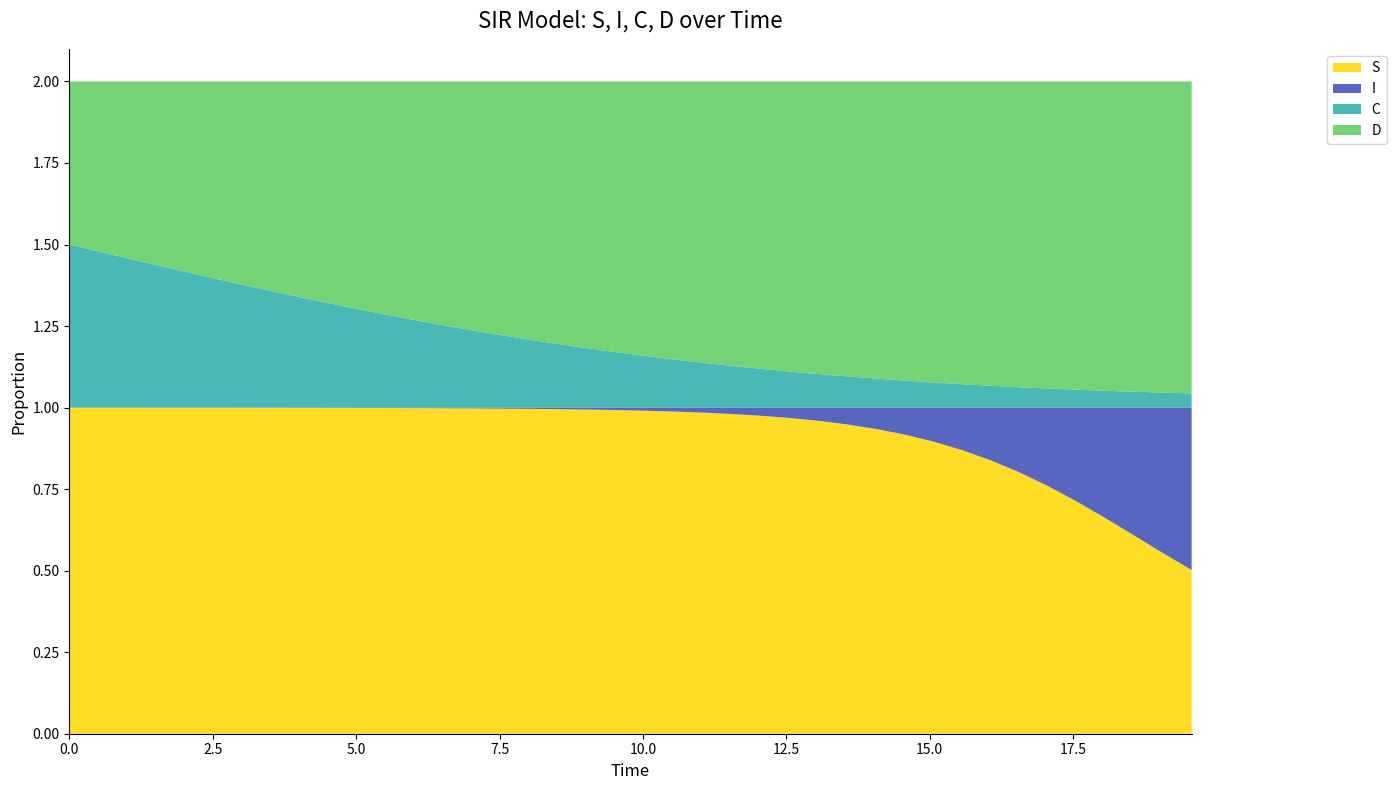

Reading right to left, transcribe all the data shown in this chart.

S: 0.5	0.6	0.6	0.7	0.7	0.8	0.8	0.8	0.9	0.9	0.9	0.9	0.9	1.0	1.0	1.0	1.0	1.0	1.0	1.0	1.0	1.0	1.0	1.0	1.0	1.0	1.0	1.0	1.0	1.0	1.0	1.0	1.0	1.0	1.0	1.0	1.0	1.0	1.0	1.0
I: 0.5	0.4	0.4	0.3	0.3	0.2	0.2	0.2	0.1	0.1	0.1	0.1	0.1	0.0	0.0	0.0	0.0	0.0	0.0	0.0	0.0	0.0	0.0	0.0	0.0	0.0	0.0	0.0	0.0	0.0	0.0	0.0	0.0	0.0	0.0	0.0	0.0	0.0	0.0	0.0
C: 0.0	0.0	0.0	0.1	0.1	0.1	0.1	0.1	0.1	0.1	0.1	0.1	0.1	0.1	0.1	0.1	0.1	0.1	0.1	0.2	0.2	0.2	0.2	0.2	0.2	0.2	0.3	0.3	0.3	0.3	0.3	0.3	0.4	0.4	0.4	0.4	0.4	0.5	0.5	0.5
D: 1.0	1.0	1.0	0.9	0.9	0.9	0.9	0.9	0.9	0.9	0.9	0.9	0.9	0.9	0.9	0.9	0.9	0.9	0.9	0.8	0.8	0.8	0.8	0.8	0.8	0.8	0.7	0.7	0.7	0.7	0.7	0.7	0.6	0.6	0.6	0.6	0.6	0.5	0.5	0.5